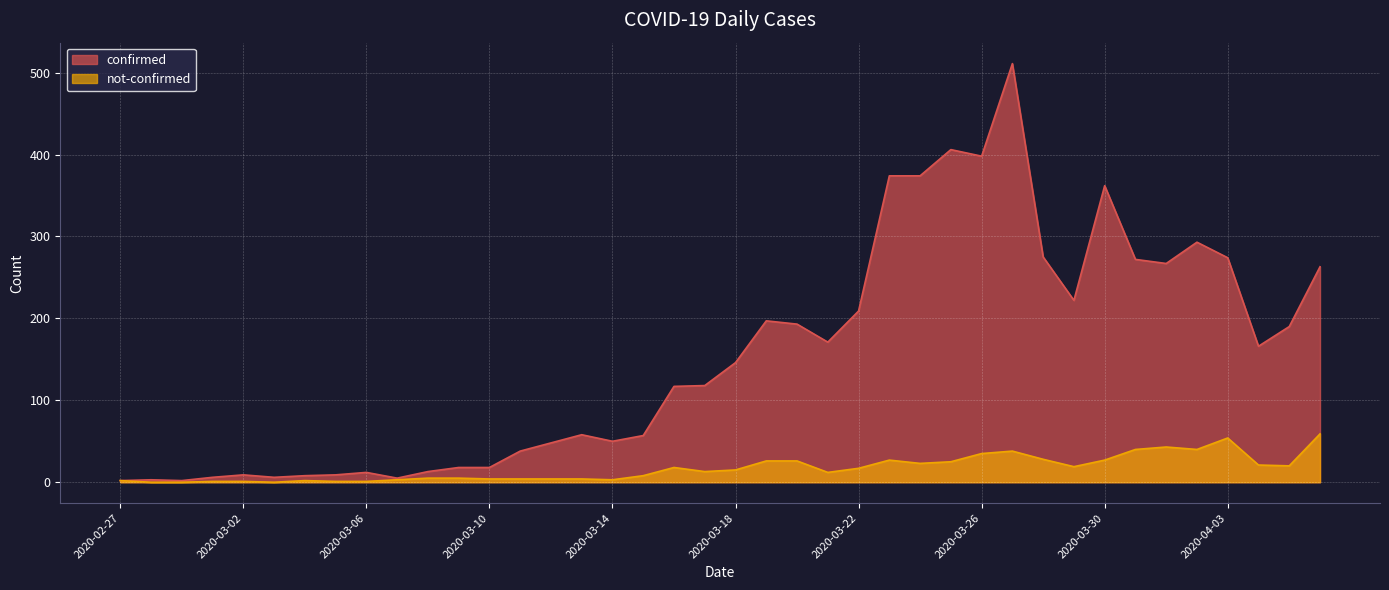

Between 2020-04-02 and 2020-04-04, which series saw the biggest shift?

confirmed